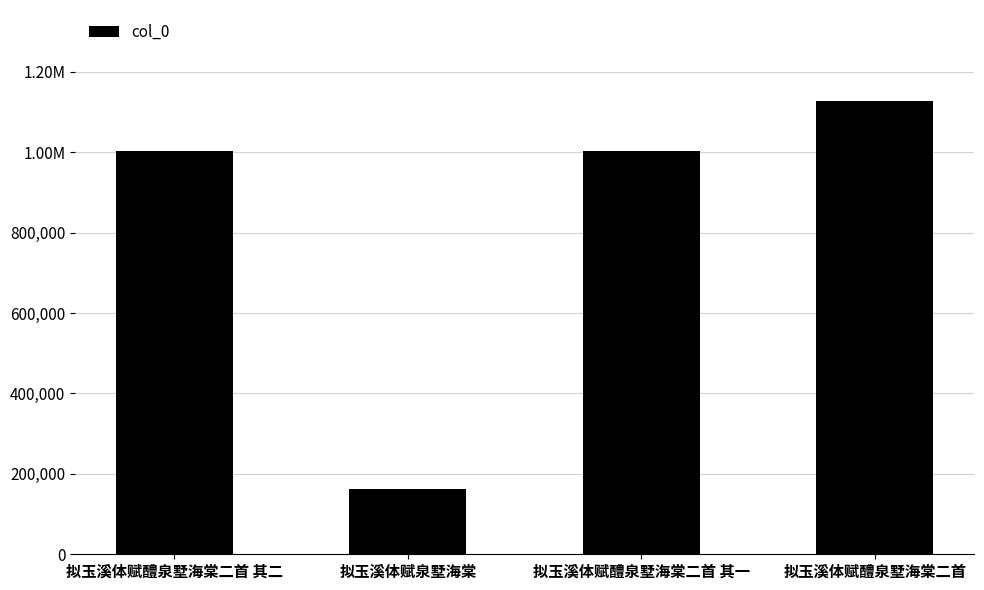

What position from the right is 拟玉溪体赋醴泉墅海棠二首 其二?

4